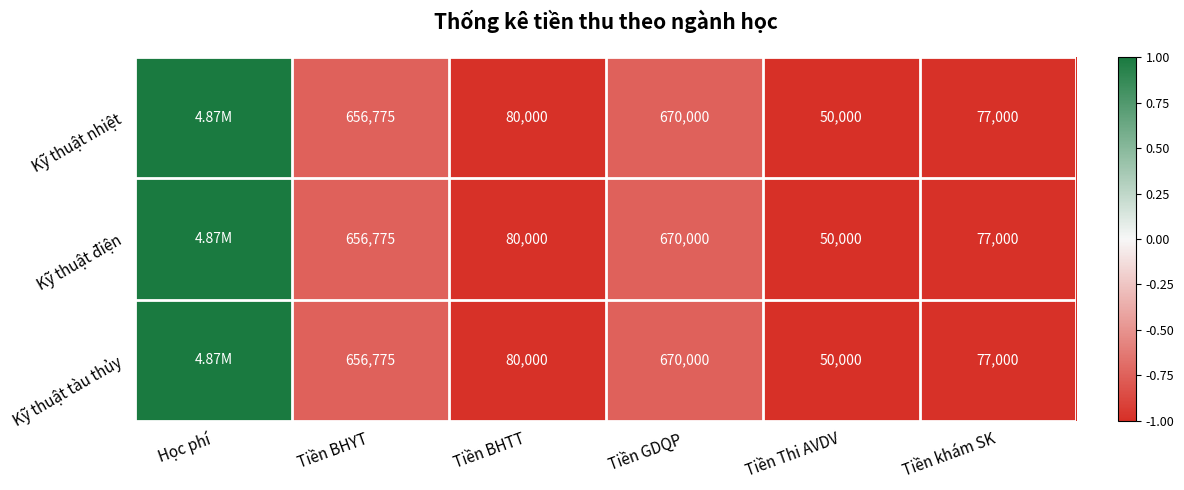

What is the difference between the Kỹ thuật điện values at Tiền BHTT and Tiền GDQP?

590000